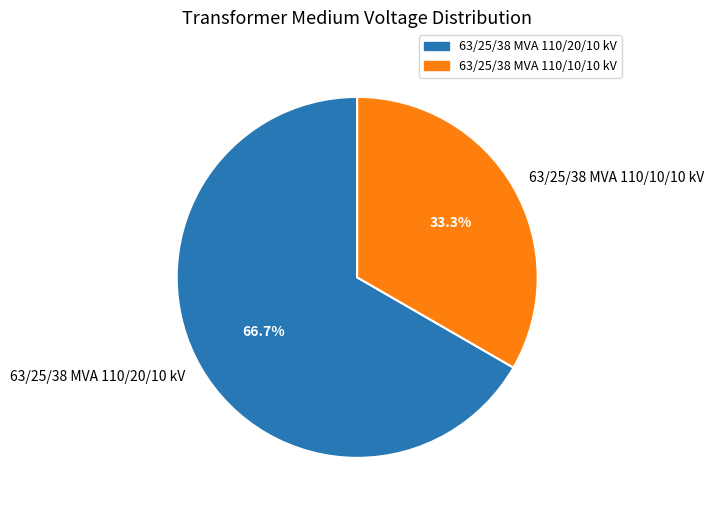

Is the sum of 63/25/38 MVA 110/10/10 kV and 63/25/38 MVA 110/20/10 kV greater than half?

Yes